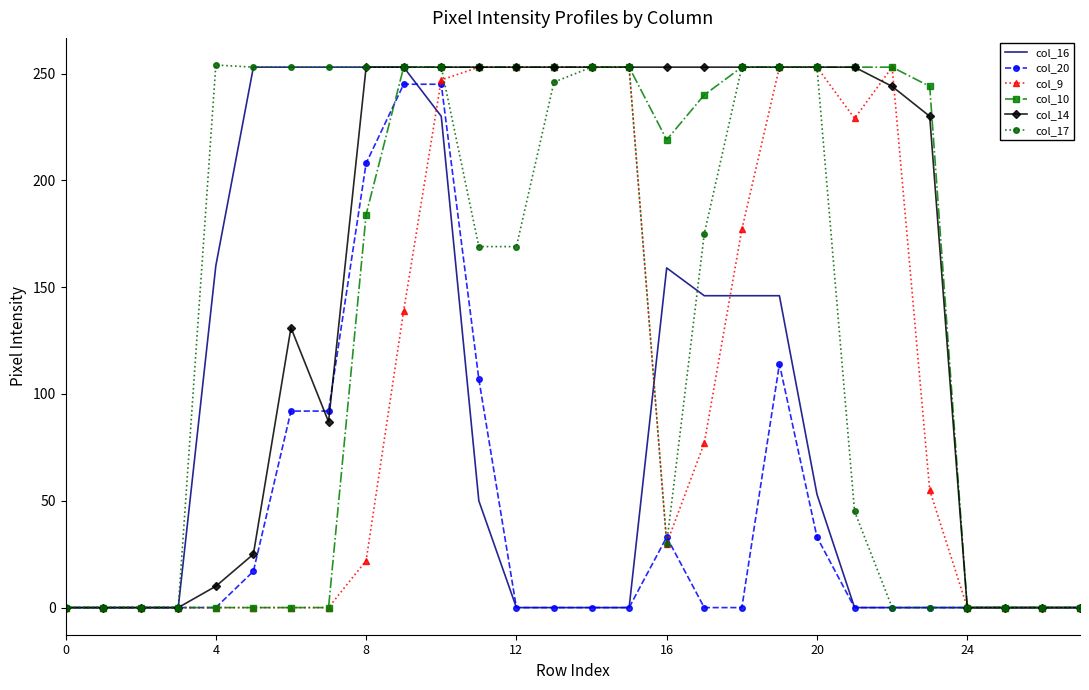

Which series has the largest total across all categories?

col_14